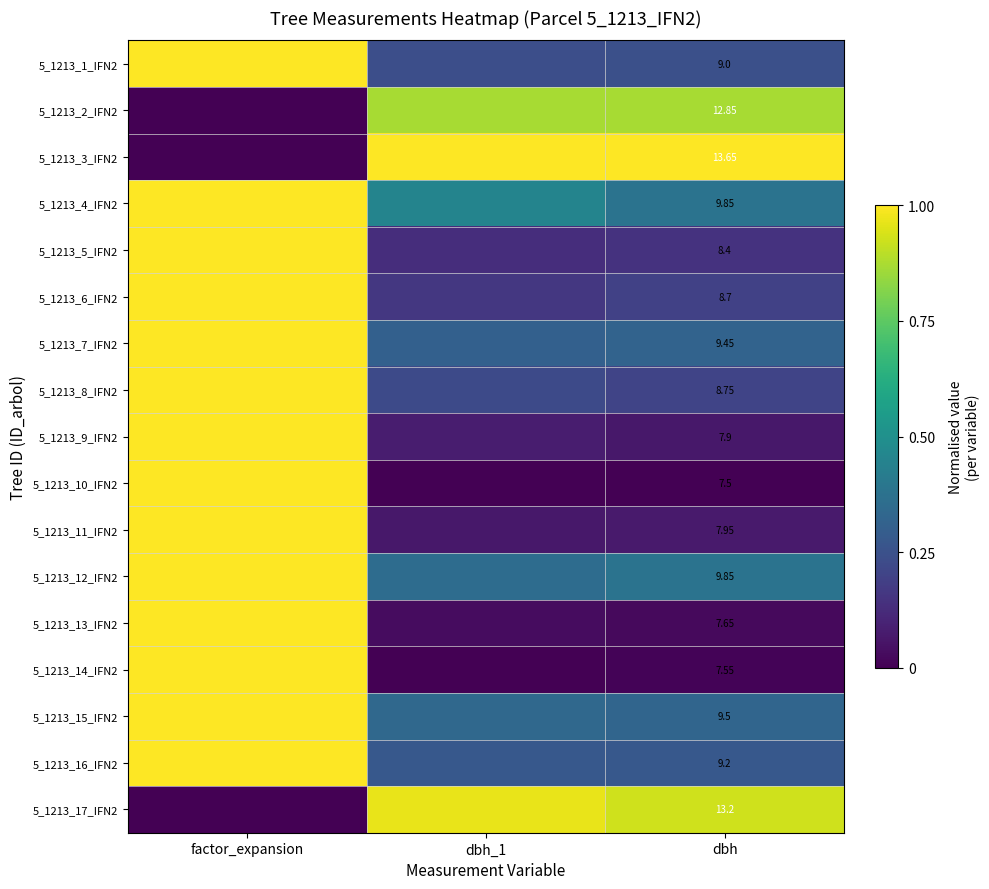

At which category is the sum across all series the highest?

factor_expansion